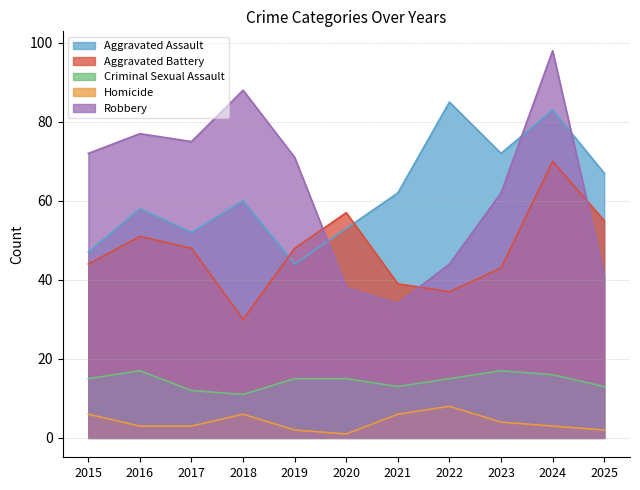

Is it true that Aggravated Assault equals 21 at 2017?

False